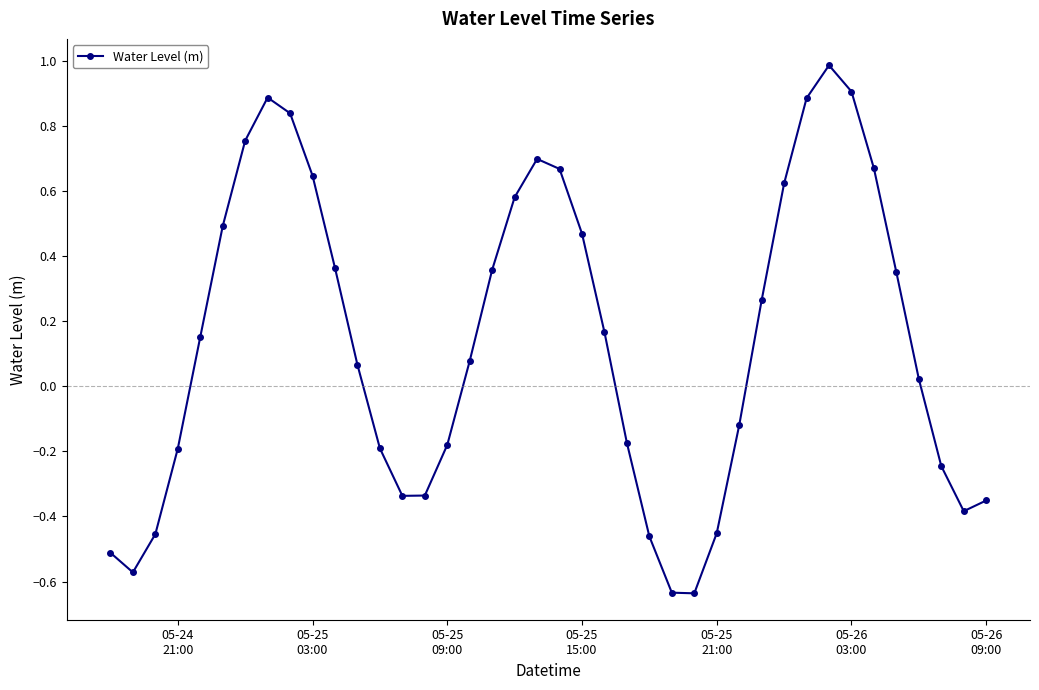

What is the difference between the maximum and minimum values?

1.6